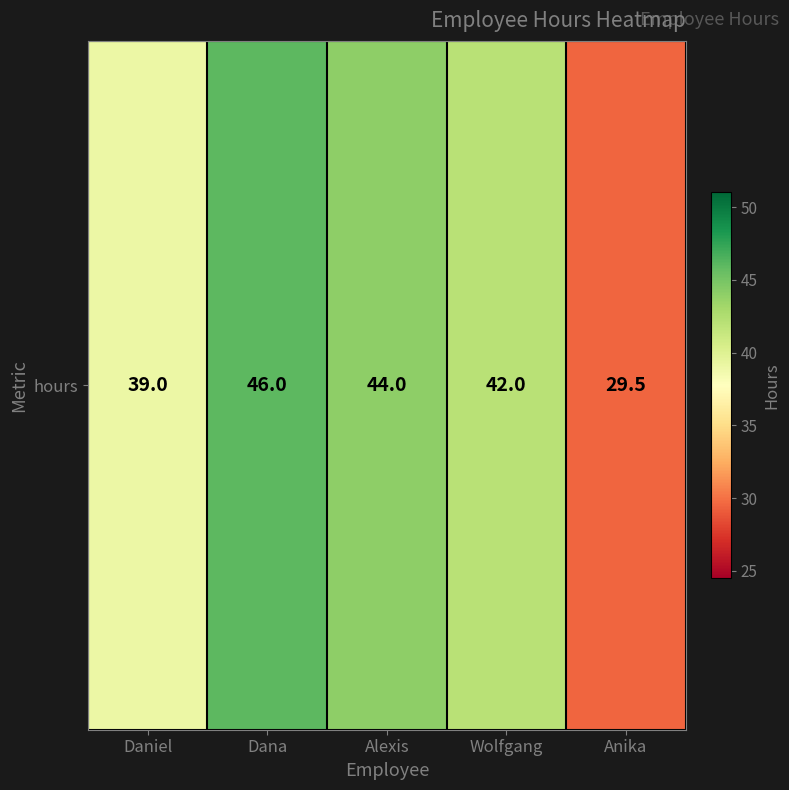

What is the change in value from Wolfgang to Anika?

-12.5